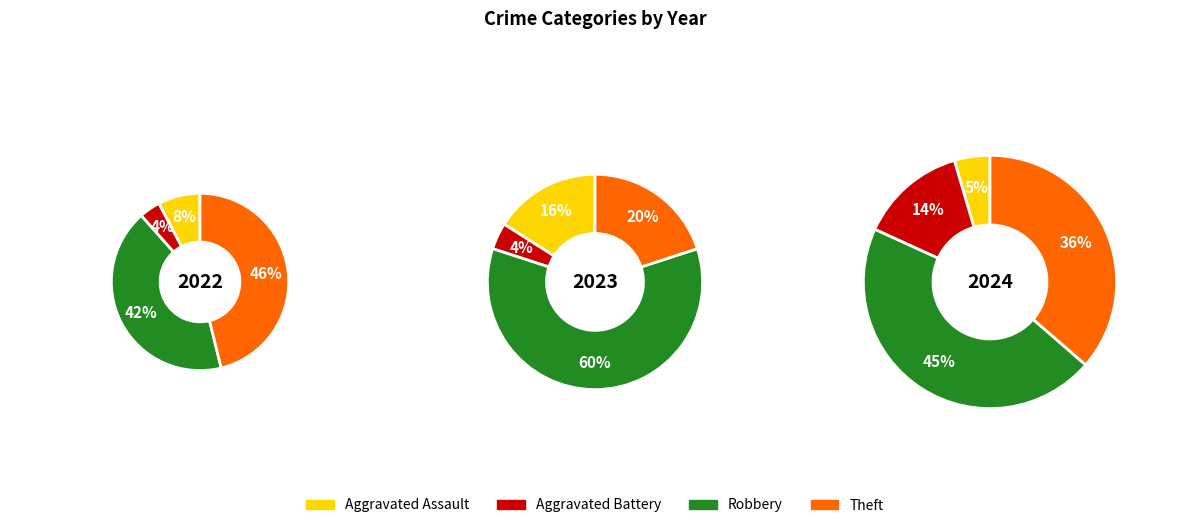

To the nearest percent, what percentage of the pie is Theft?

36%